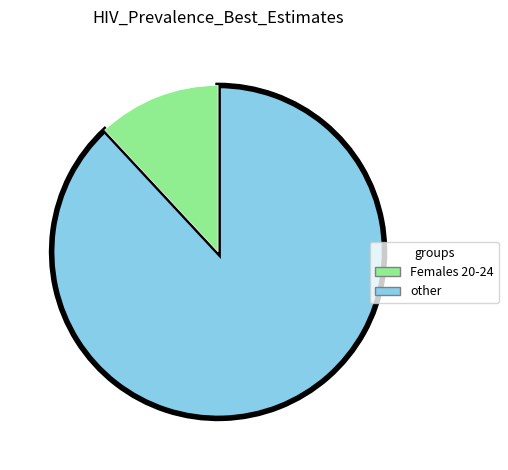

Is there any slice that represents more than half of the pie?

Yes